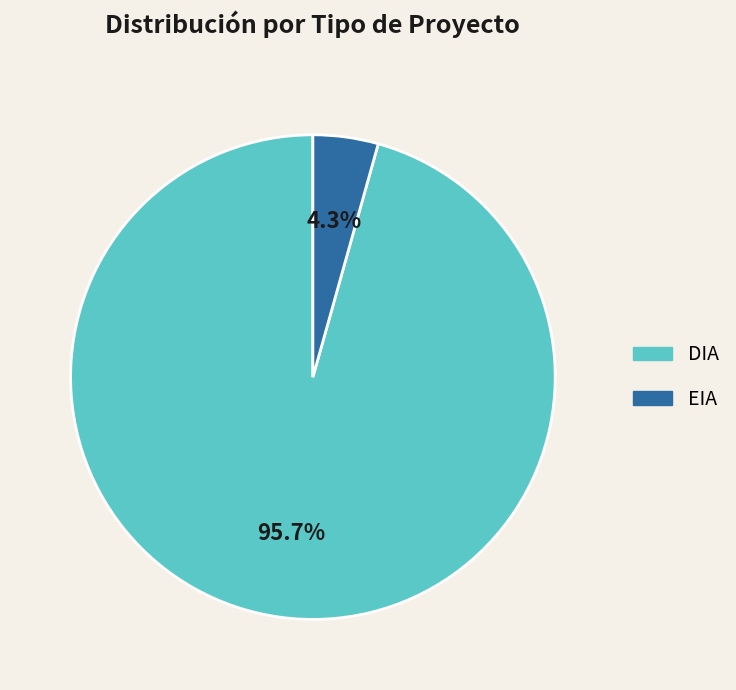

Count the number of slices in the pie.

2